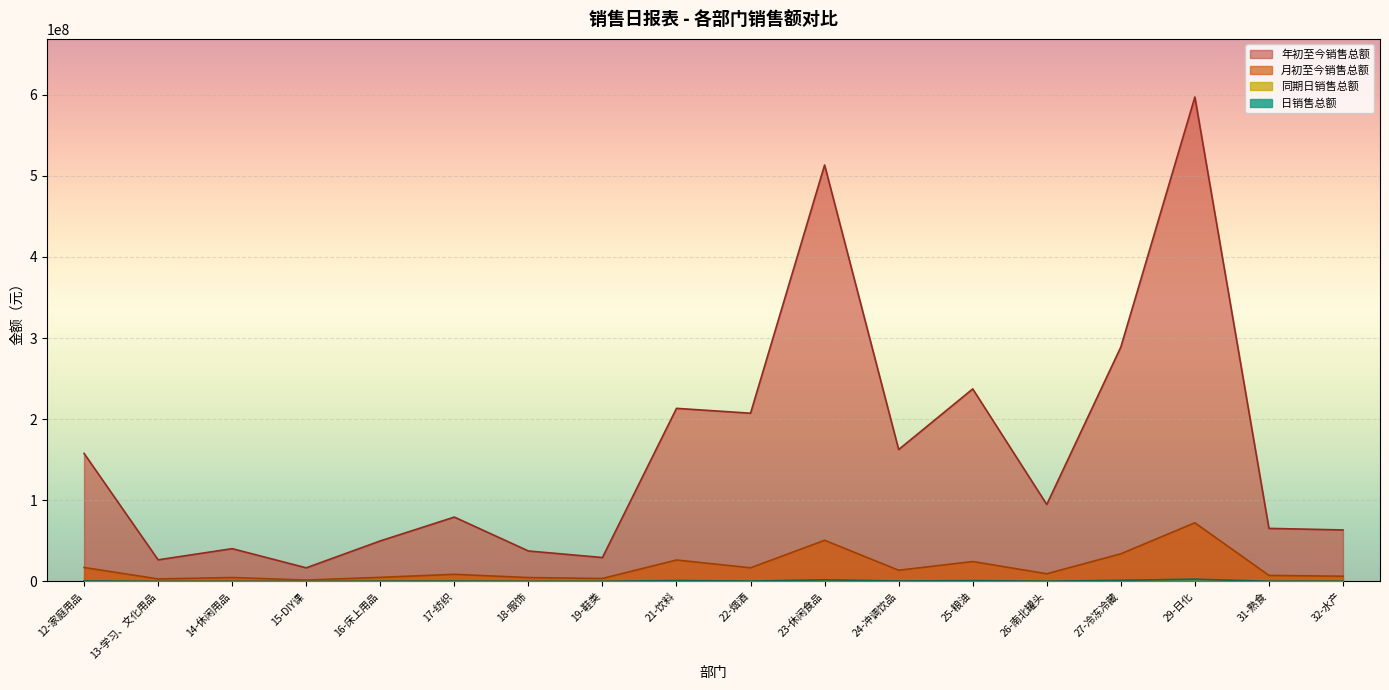

List the series in order of their peak value, lowest first.

同期日销售总额, 日销售总额, 月初至今销售总额, 年初至今销售总额